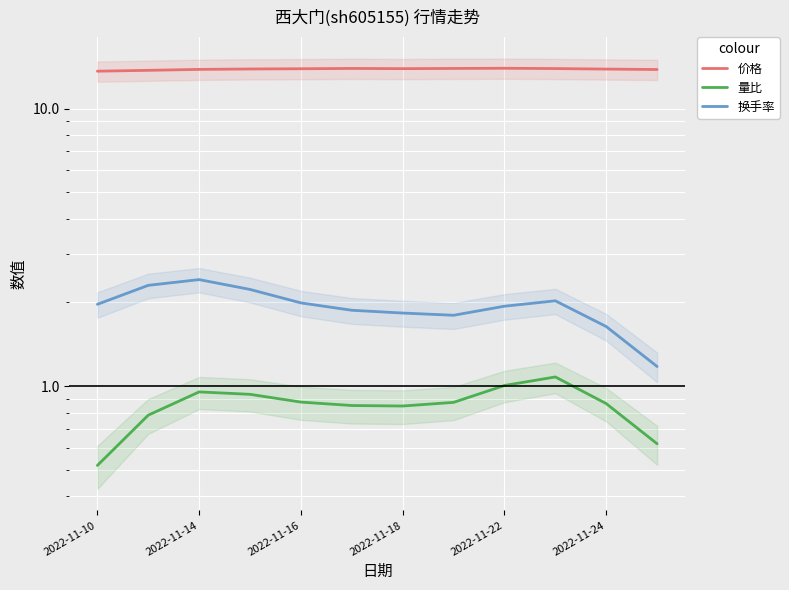

What is the difference between the second highest and second lowest values in the 换手率 series?

0.7